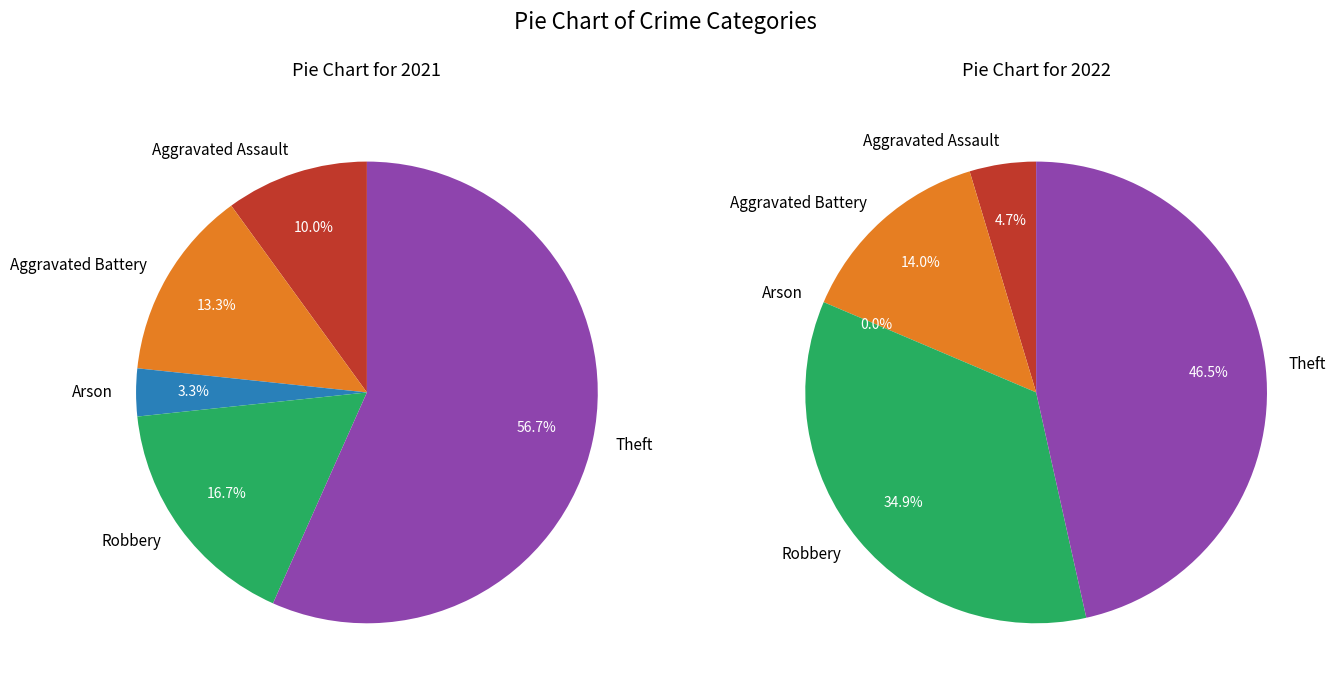

Rank the series at 2 from lowest to highest value.

values_2022, values_2021